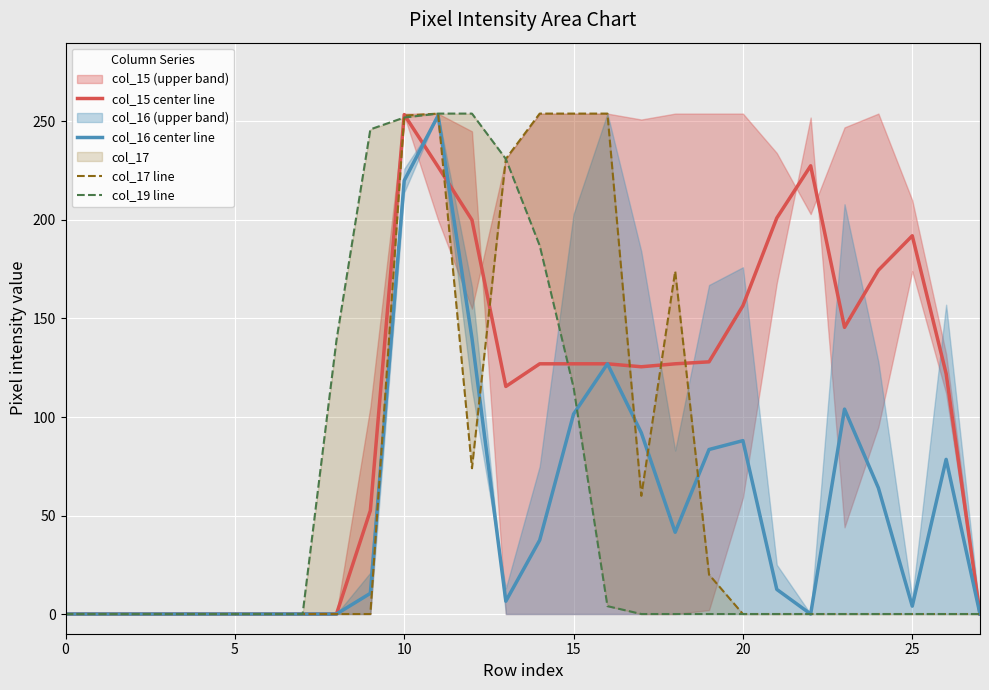

The value of col_15 center line at 10 is 159.8. True or false?

False